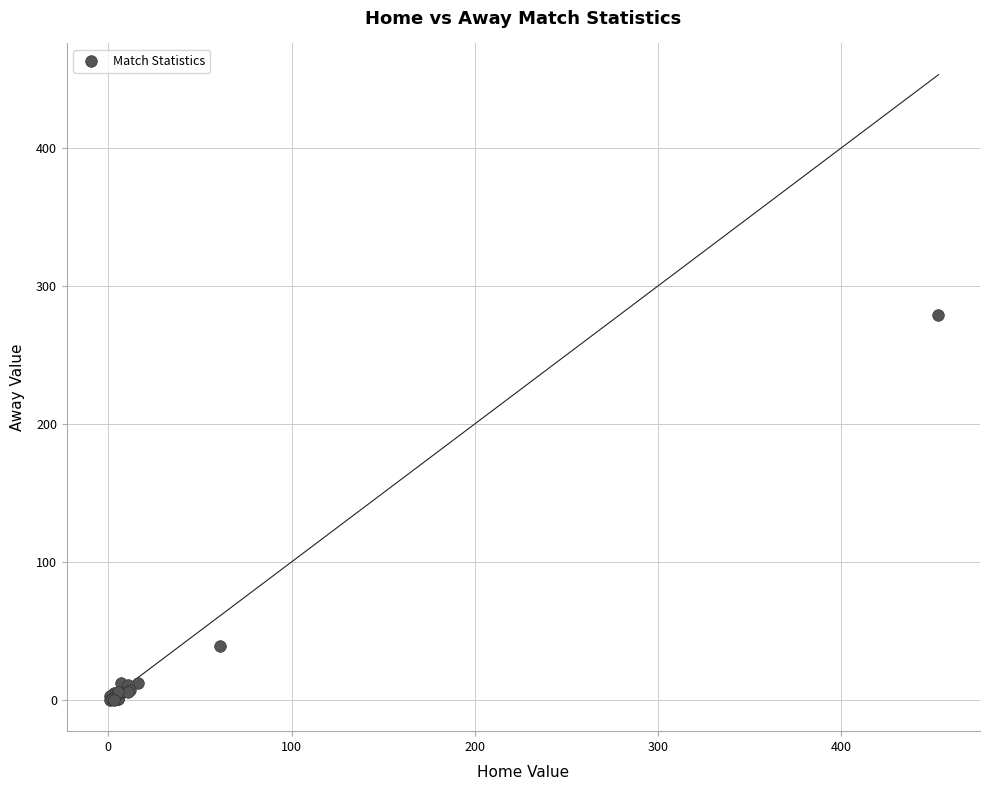

What Y value in the scatter plot is closest to 139?

39.0